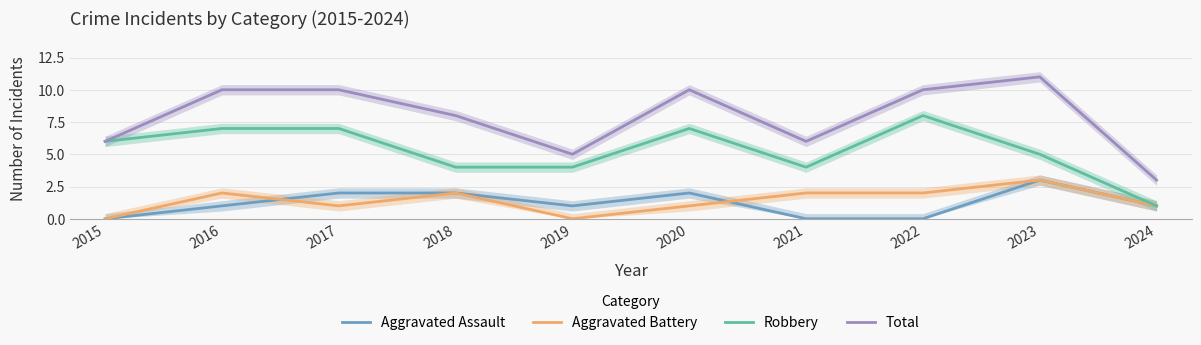

At how many categories does at least one series exceed 2?

10